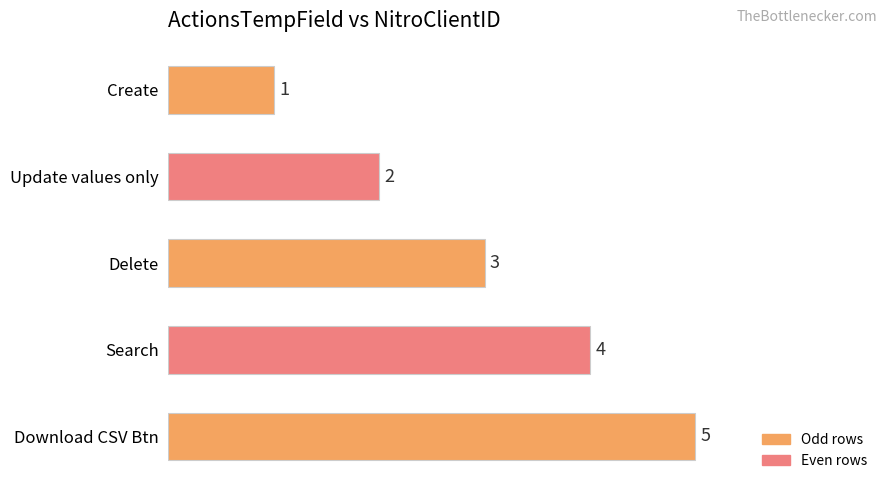

The value at Search is 4. True or false?

True